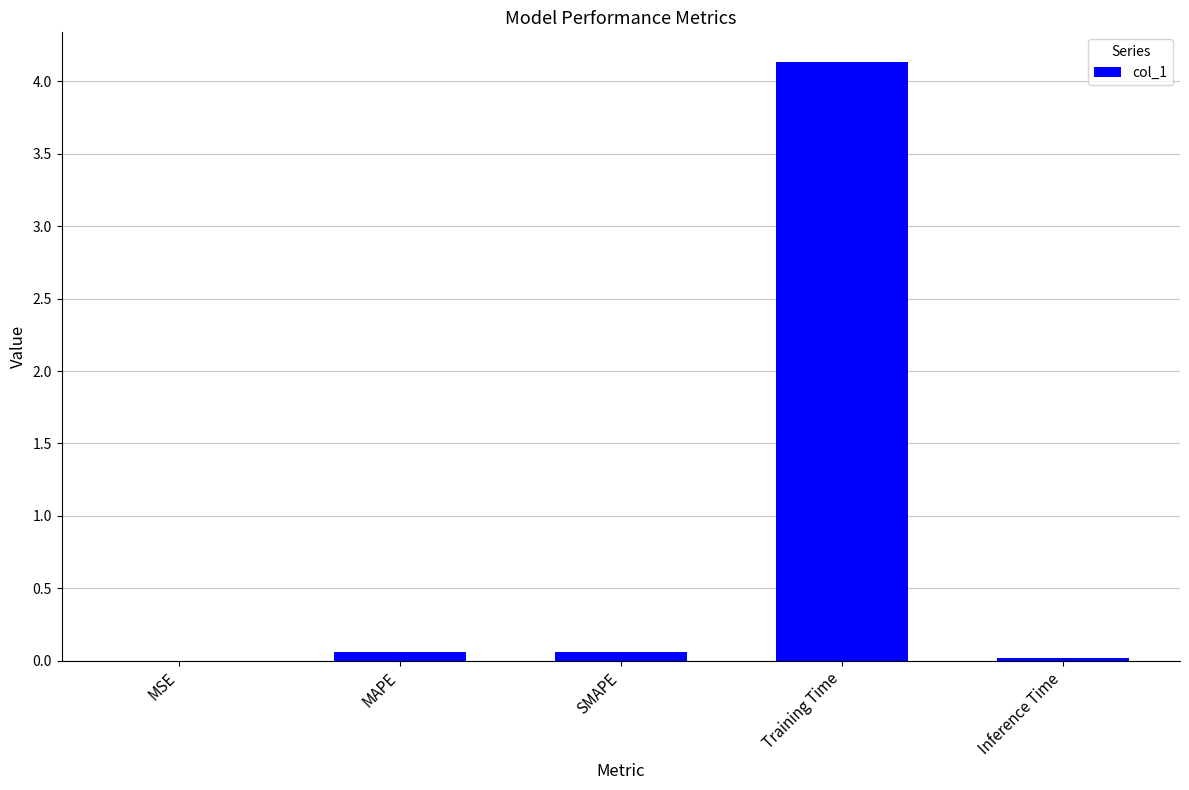

Which has a higher value, MAPE or Training Time?

Training Time